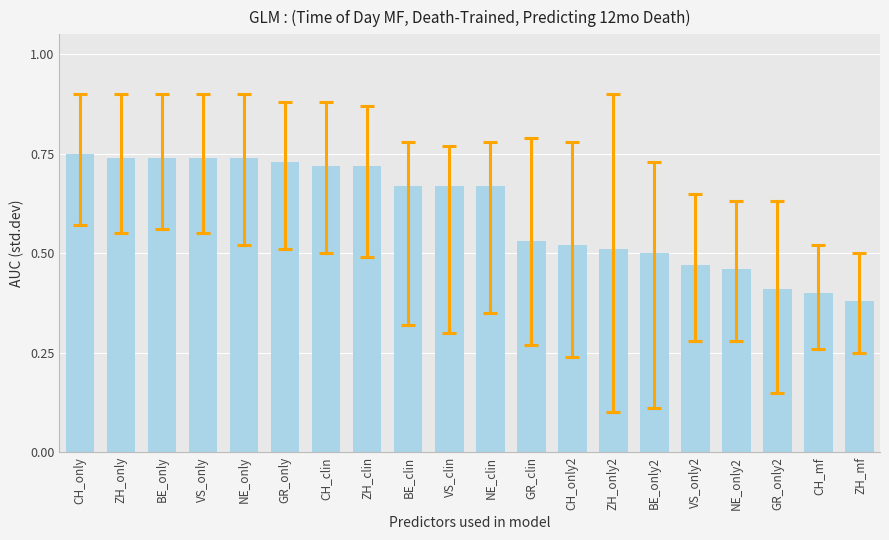

How many distinct data groups are displayed?

1